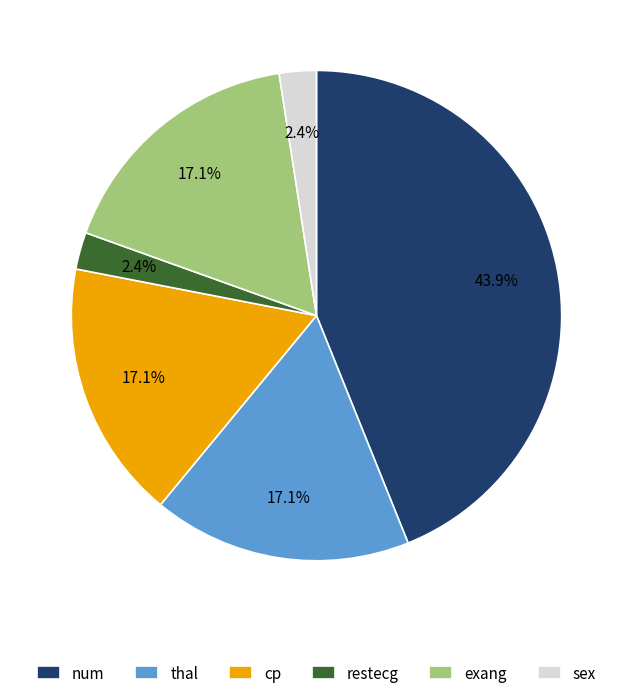

To the nearest percent, what is the combined percentage of exang and num?

61%